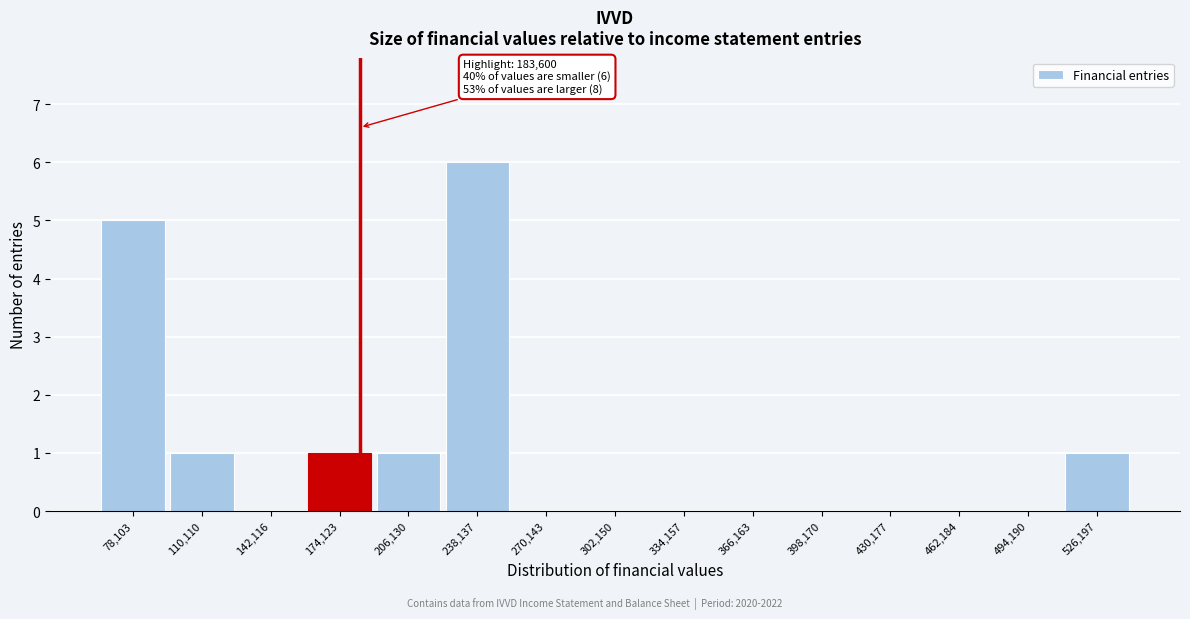

Over which range of the x-axis is the bar tallest?

220000 to 255000